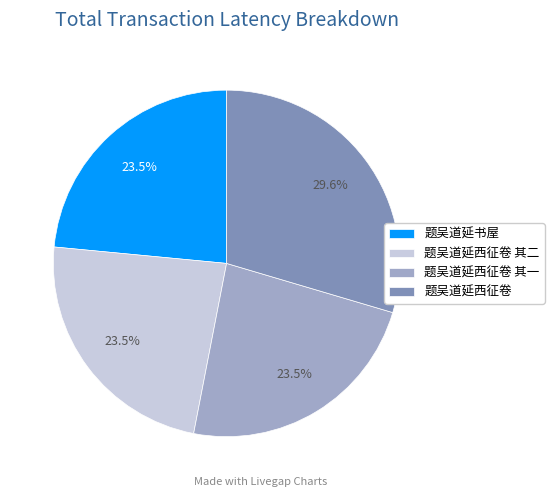

How many slices are in this pie chart?

4